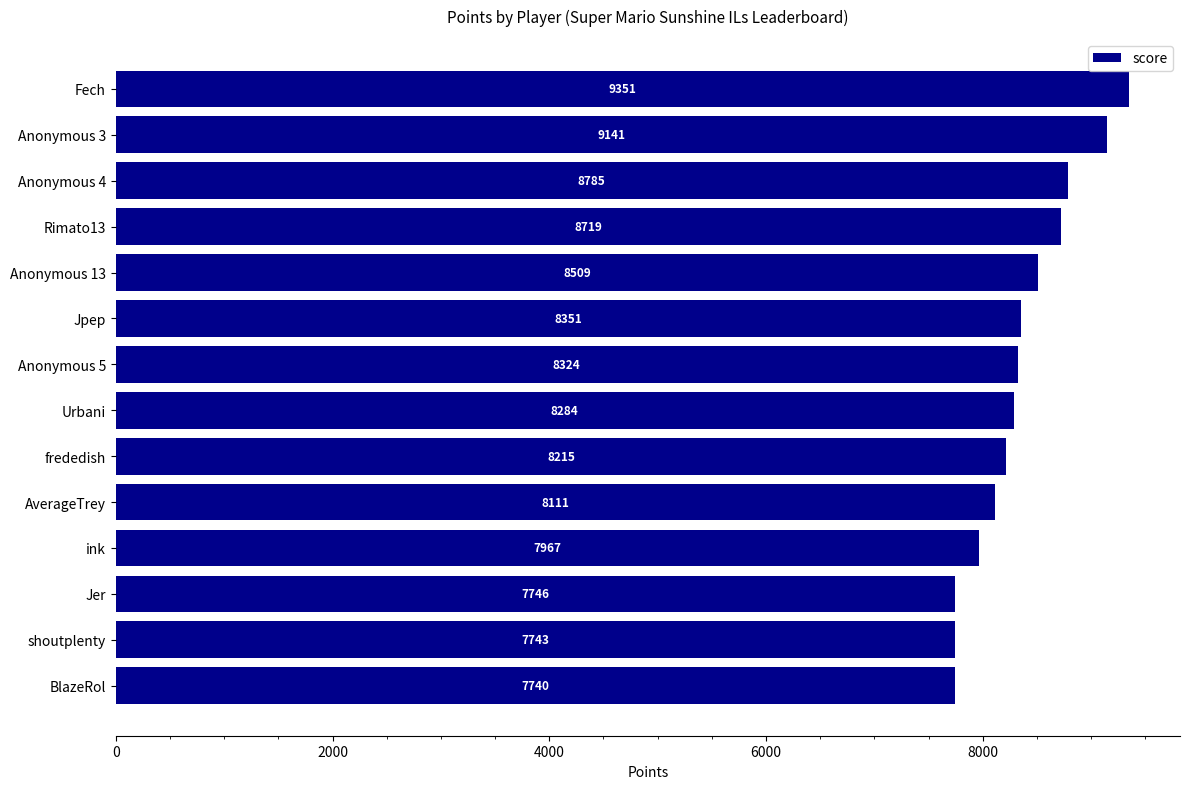

Reading bottom to top, extract all data points from this chart.

7740	7743	7746	7967	8111	8215	8284	8324	8351	8509	8719	8785	9141	9351